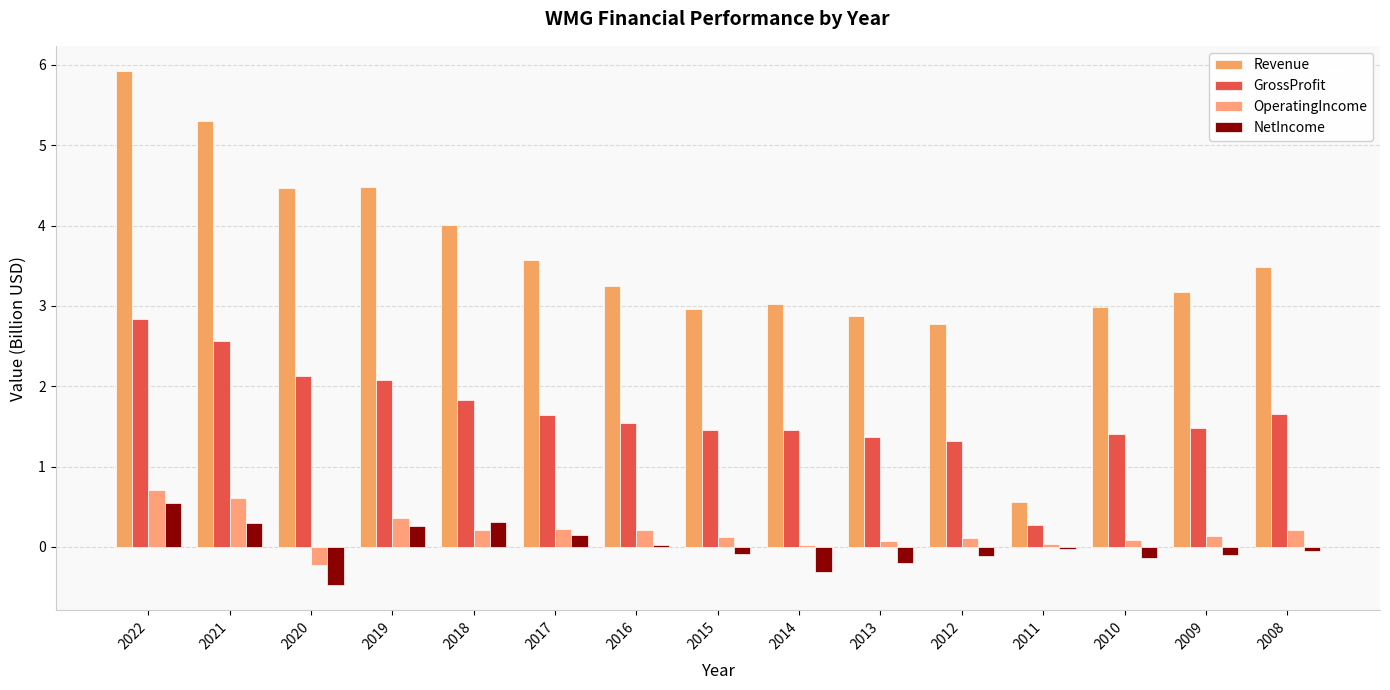

What is the average value of the GrossProfit series?

1.7